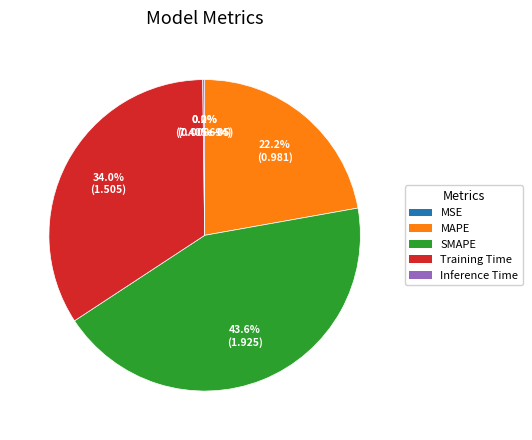

Is there any slice that represents more than half of the pie?

No